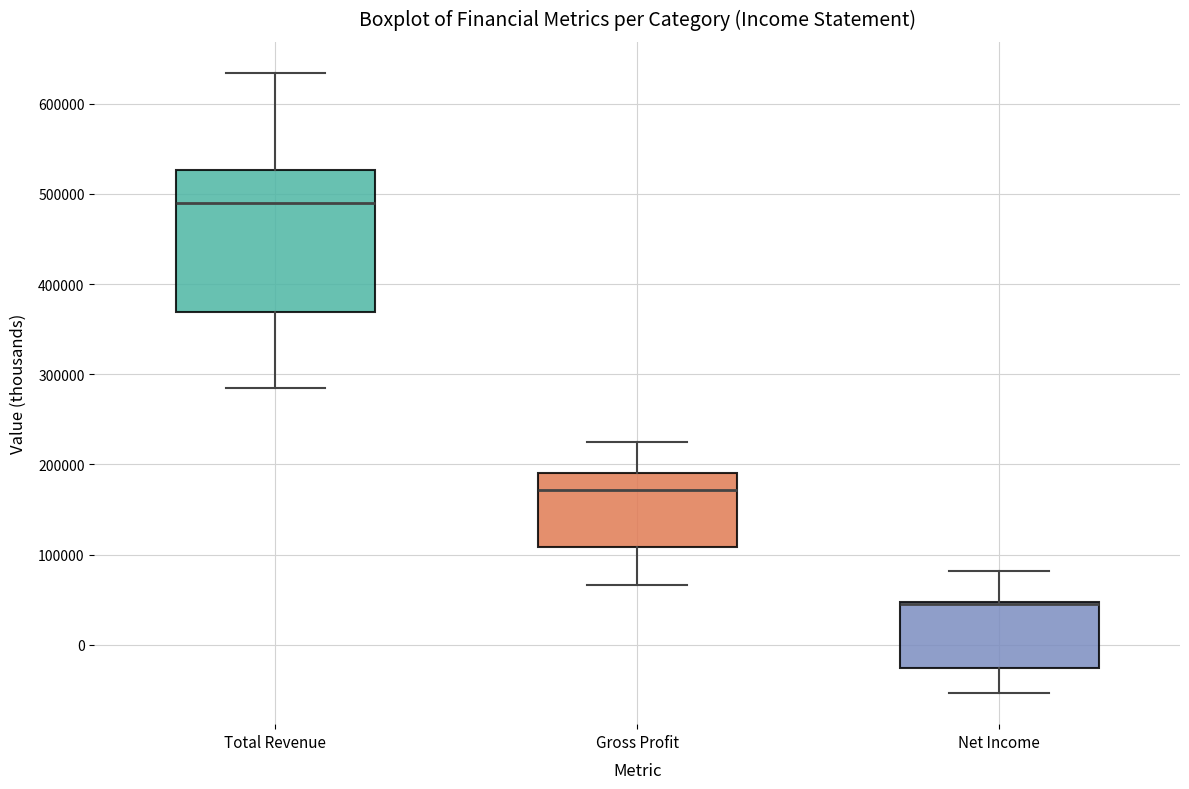

Where does the lower whisker of the box for Gross Profit end on the y-axis? The values are not printed on the chart, so give them approximately, as read against the axis.

70000